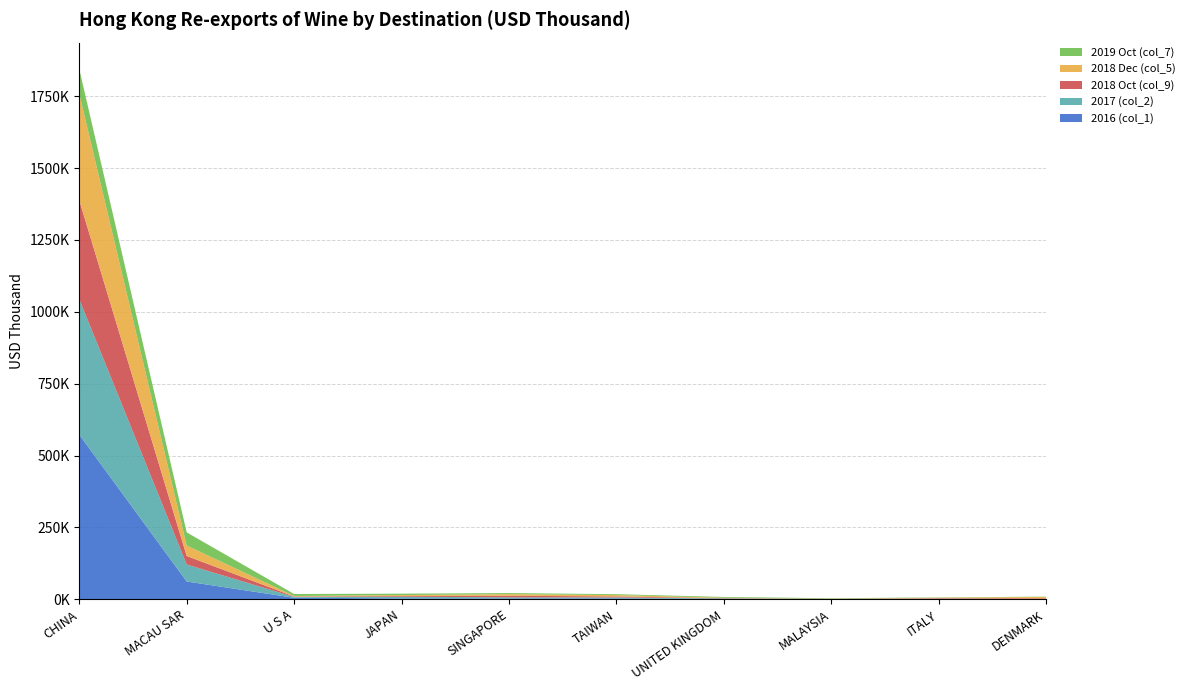

Reading left to right, extract all data points from this chart.

2016 (col_1): CHINA=572494.5	MACAU SAR=61531.7	U S A=5014.0	JAPAN=2872.5	SINGAPORE=2876.9	TAIWAN=2746.8	UNITED KINGDOM=1203.9	MALAYSIA=683.2	ITALY=359.9	DENMARK=172.4
2017 (col_2): CHINA=471215.8	MACAU SAR=59201.0	U S A=2917.8	JAPAN=5737.2	SINGAPORE=3556.2	TAIWAN=3378.4	UNITED KINGDOM=1553.4	MALAYSIA=607.5	ITALY=1405.0	DENMARK=0.0
2018 Oct (col_9): CHINA=344392.3	MACAU SAR=29637.0	U S A=1425.4	JAPAN=2641.3	SINGAPORE=5483.8	TAIWAN=3503.2	UNITED KINGDOM=900.8	MALAYSIA=219.9	ITALY=1806.6	DENMARK=2814.9
2018 Dec (col_5): CHINA=370442.2	MACAU SAR=36394.2	U S A=1871.2	JAPAN=3125.0	SINGAPORE=5634.7	TAIWAN=4713.5	UNITED KINGDOM=1462.9	MALAYSIA=355.0	ITALY=1806.6	DENMARK=4891.9
2019 Oct (col_7): CHINA=86052.6	MACAU SAR=45745.9	U S A=6839.8	JAPAN=4822.7	SINGAPORE=3713.9	TAIWAN=3036.2	UNITED KINGDOM=2613.6	MALAYSIA=1327.8	ITALY=951.2	DENMARK=923.3